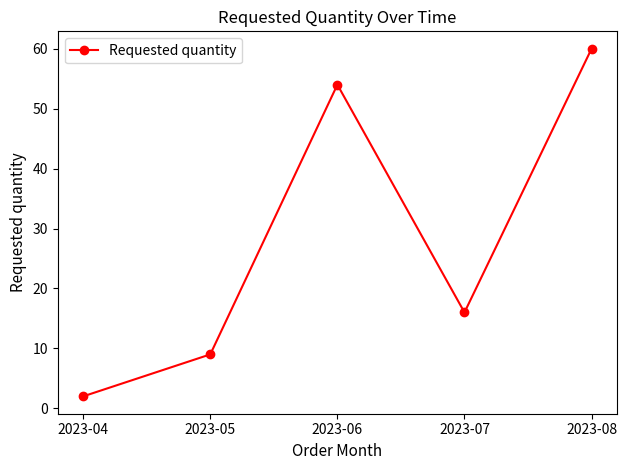

How many interior local peaks (higher than both neighbors) does the data have?

1